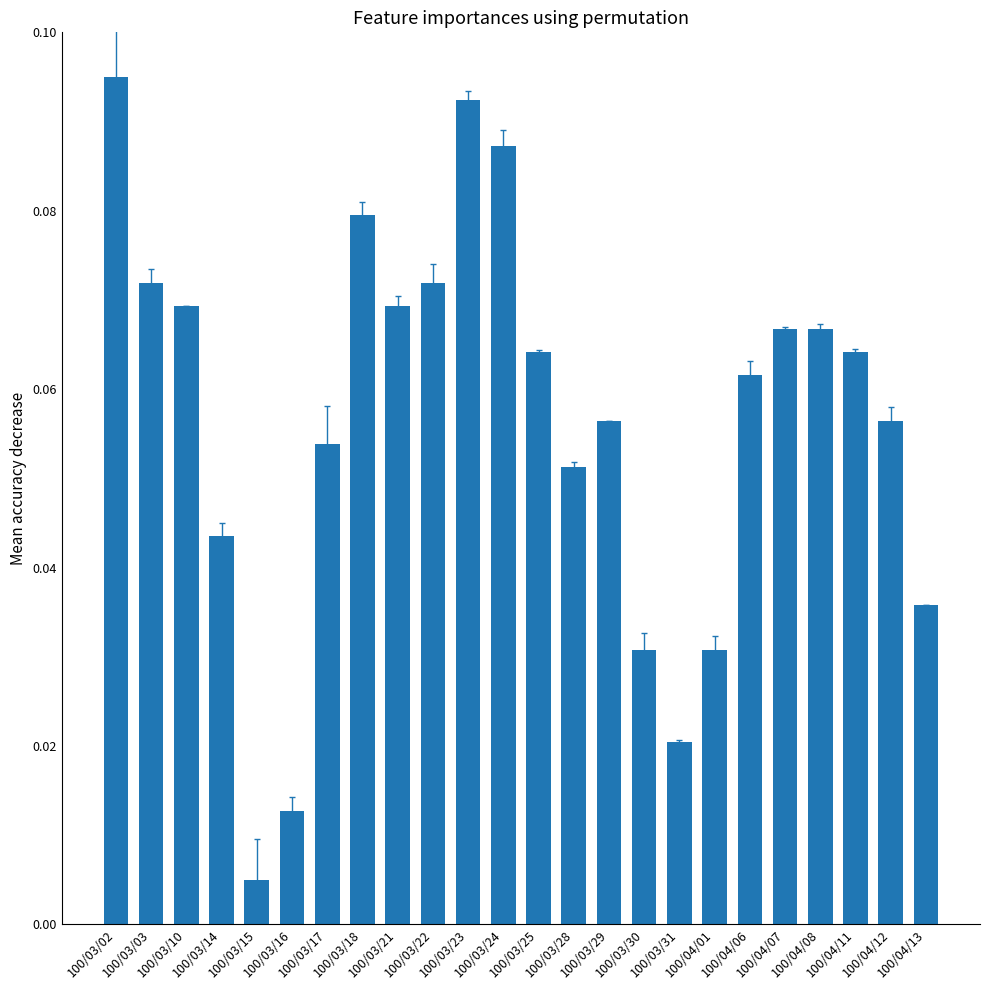

Count the number of categories in the chart.

24